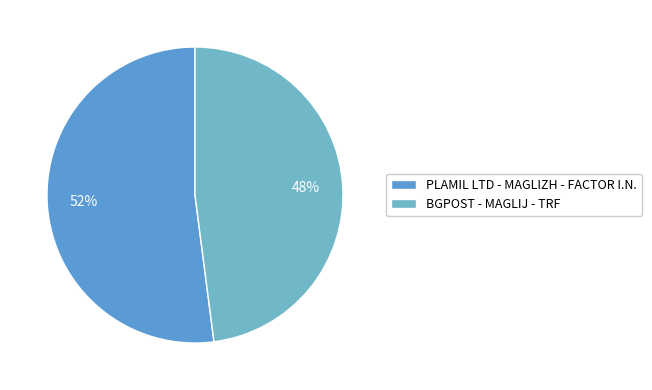

Is it true that PLAMIL LTD - MAGLIZH - FACTOR I.N. is 52% of the pie?

True